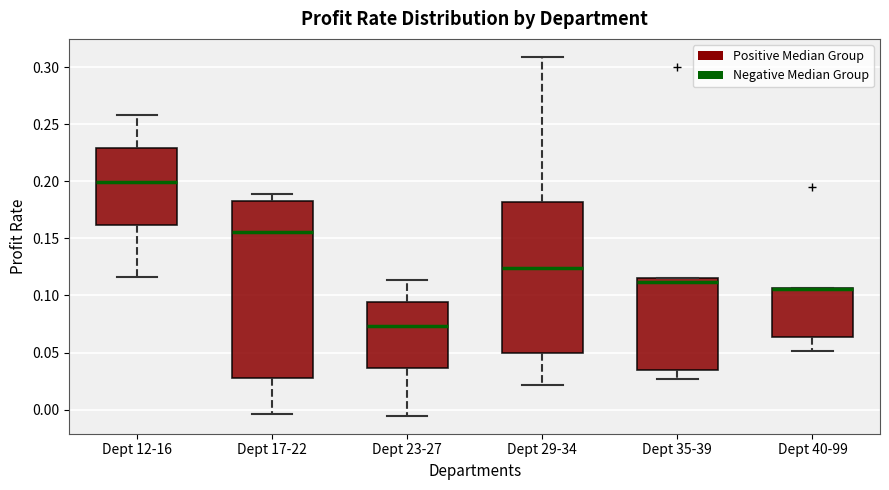

Comparing the boxes themselves (not the whiskers), which one is the tallest?

Dept 17-22